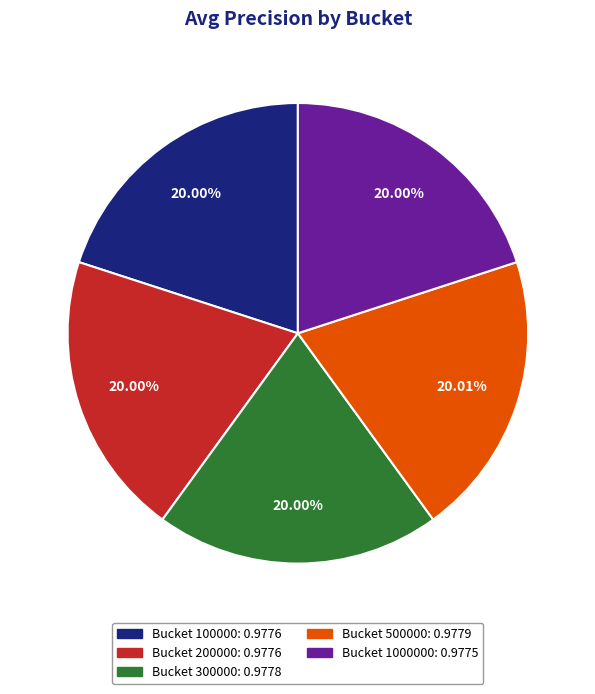

To the nearest percent, what is the average slice percentage?

20%